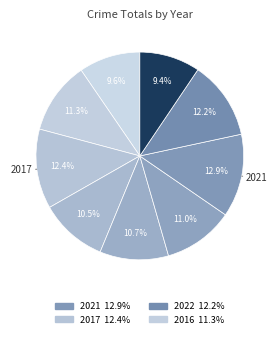

How many slices are in this pie chart?

9